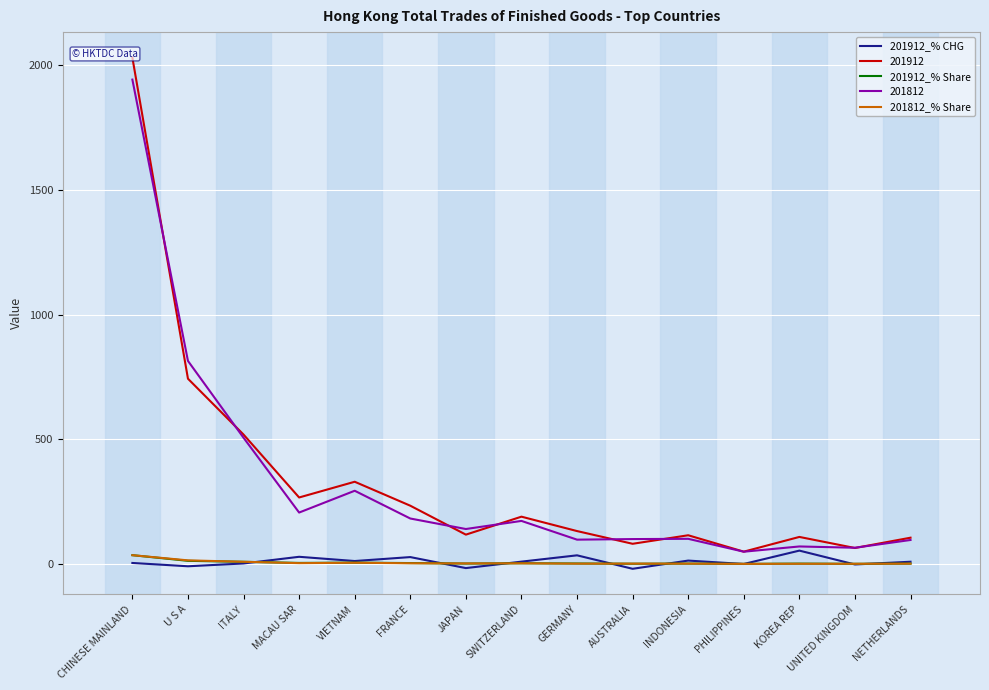

At which category is the sum across all series the highest?

CHINESE MAINLAND